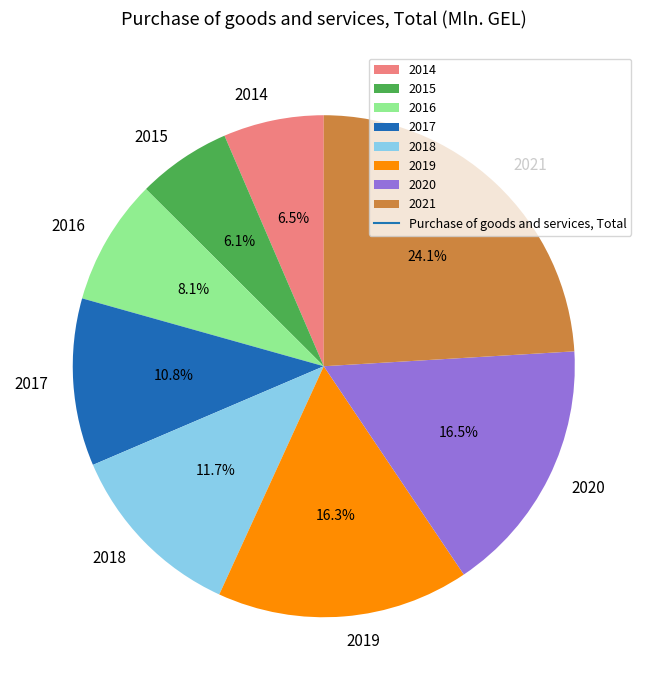

Does 2020 account for over 50% of the chart?

No